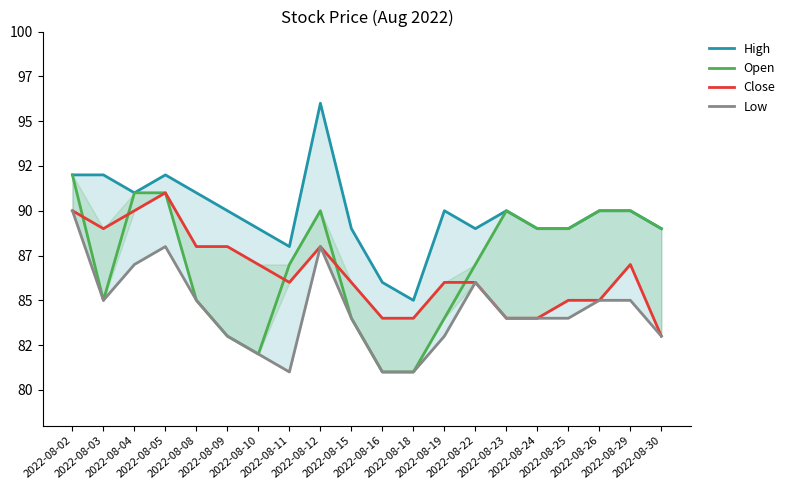

Which series has the largest total across all categories?

High